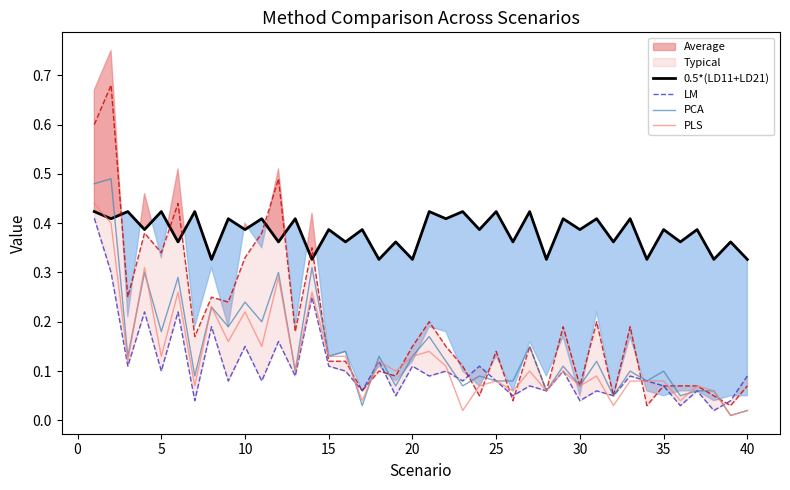

Which series ends up on top after the final intersection of 0.5*(LD11+LD21) and PLS?

0.5*(LD11+LD21)